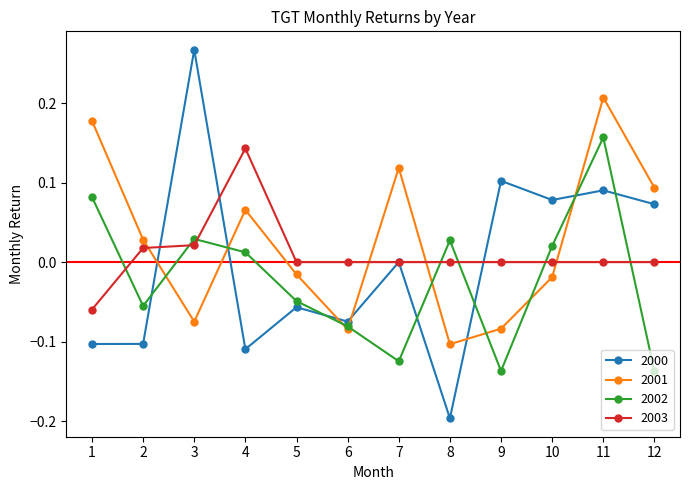

Is the value of 2003 at 2 greater than the value of 2002 at 6?

Yes